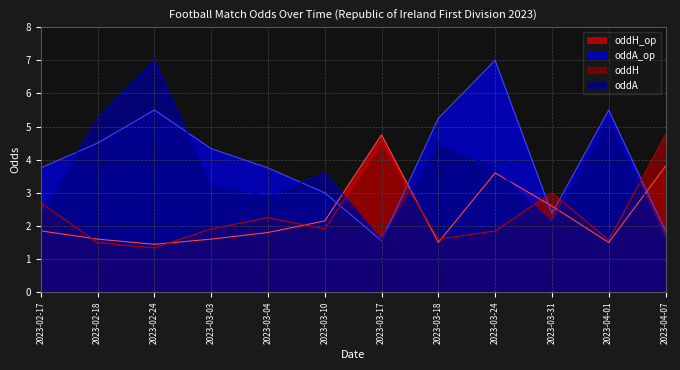

The oddH series shows 2.1 at 2023-02-18. True or false?

False